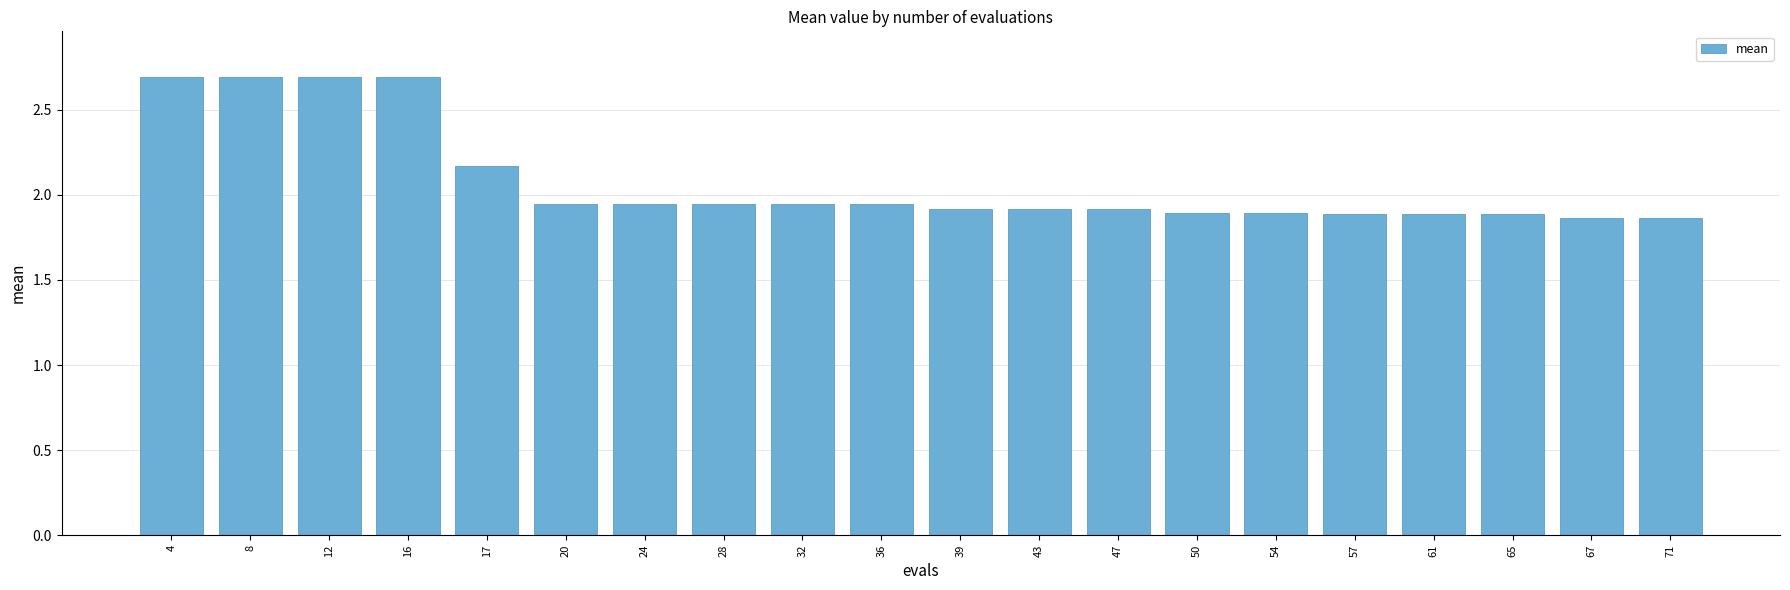

What is the difference between the maximum and minimum values?

0.8